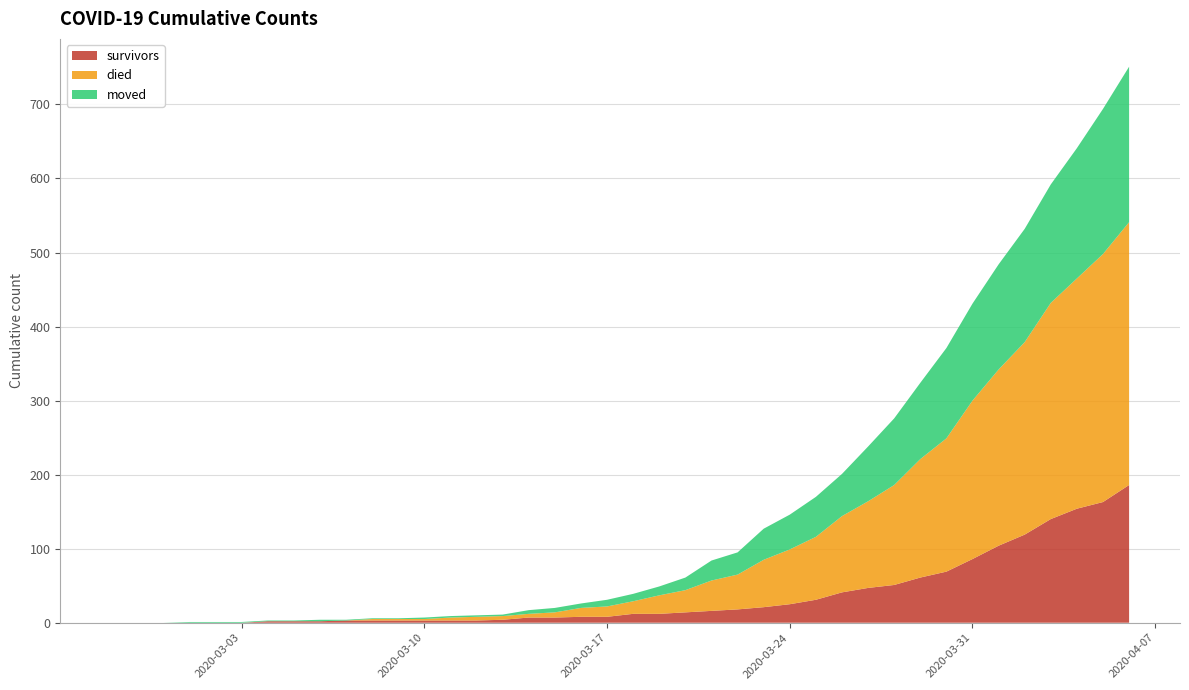

Reading left to right, extract all data points from this chart.

survivors: 2020-02-27=0	2020-02-28=0	2020-02-29=0	2020-03-01=0	2020-03-02=0	2020-03-03=0	2020-03-04=2	2020-03-05=2	2020-03-06=2	2020-03-07=3	2020-03-08=3	2020-03-09=3	2020-03-10=3	2020-03-11=3	2020-03-12=3	2020-03-13=4	2020-03-14=7	2020-03-15=7	2020-03-16=8	2020-03-17=8	2020-03-18=12	2020-03-19=12	2020-03-20=14	2020-03-21=16	2020-03-22=18	2020-03-23=21	2020-03-24=25	2020-03-25=31	2020-03-26=41	2020-03-27=47	2020-03-28=51	2020-03-29=61	2020-03-30=69	2020-03-31=86	2020-04-01=104	2020-04-02=119	2020-04-03=140	2020-04-04=154	2020-04-05=163	2020-04-06=186
died: 2020-02-27=0	2020-02-28=0	2020-02-29=0	2020-03-01=0	2020-03-02=0	2020-03-03=0	2020-03-04=0	2020-03-05=0	2020-03-06=0	2020-03-07=0	2020-03-08=2	2020-03-09=2	2020-03-10=2	2020-03-11=4	2020-03-12=5	2020-03-13=5	2020-03-14=5	2020-03-15=7	2020-03-16=12	2020-03-17=14	2020-03-18=17	2020-03-19=25	2020-03-20=30	2020-03-21=41	2020-03-22=47	2020-03-23=64	2020-03-24=74	2020-03-25=85	2020-03-26=103	2020-03-27=117	2020-03-28=135	2020-03-29=160	2020-03-30=180	2020-03-31=214	2020-04-01=238	2020-04-02=260	2020-04-03=292	2020-04-04=311	2020-04-05=335	2020-04-06=355
moved: 2020-02-27=0	2020-02-28=0	2020-02-29=0	2020-03-01=1	2020-03-02=1	2020-03-03=1	2020-03-04=1	2020-03-05=1	2020-03-06=2	2020-03-07=1	2020-03-08=1	2020-03-09=1	2020-03-10=2	2020-03-11=2	2020-03-12=2	2020-03-13=2	2020-03-14=5	2020-03-15=6	2020-03-16=6	2020-03-17=9	2020-03-18=10	2020-03-19=12	2020-03-20=17	2020-03-21=27	2020-03-22=30	2020-03-23=42	2020-03-24=47	2020-03-25=54	2020-03-26=57	2020-03-27=74	2020-03-28=90	2020-03-29=103	2020-03-30=122	2020-03-31=131	2020-04-01=142	2020-04-02=153	2020-04-03=160	2020-04-04=176	2020-04-05=196	2020-04-06=210